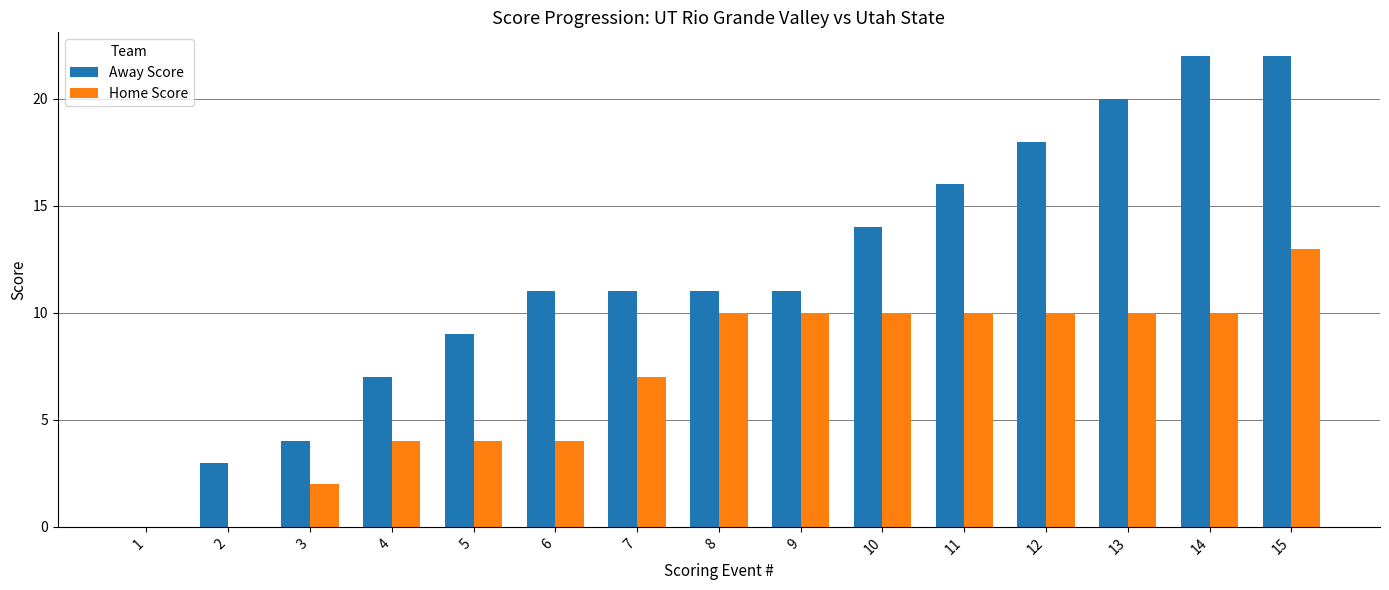

Where is Home Score nearest to the value 6?

7